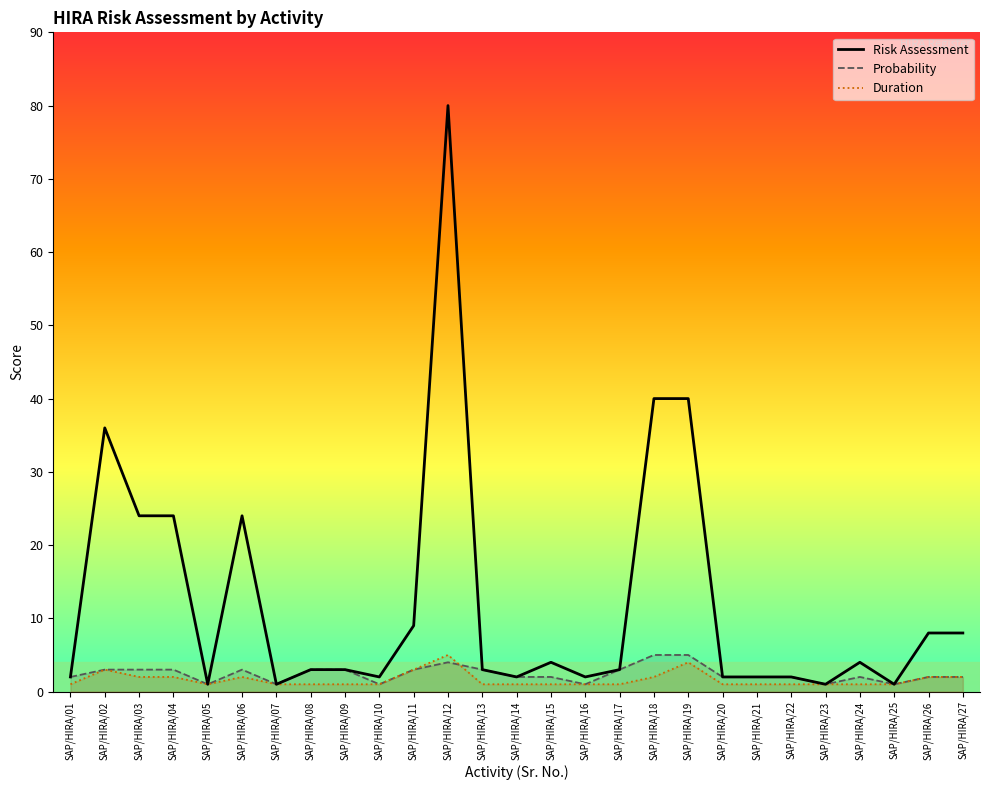

Reading right to left, what are all the values shown in this chart?

Risk Assessment: SAP/HIRA/27=8	SAP/HIRA/26=8	SAP/HIRA/25=1	SAP/HIRA/24=4	SAP/HIRA/23=1	SAP/HIRA/22=2	SAP/HIRA/21=2	SAP/HIRA/20=2	SAP/HIRA/19=40	SAP/HIRA/18=40	SAP/HIRA/17=3	SAP/HIRA/16=2	SAP/HIRA/15=4	SAP/HIRA/14=2	SAP/HIRA/13=3	SAP/HIRA/12=80	SAP/HIRA/11=9	SAP/HIRA/10=2	SAP/HIRA/09=3	SAP/HIRA/08=3	SAP/HIRA/07=1	SAP/HIRA/06=24	SAP/HIRA/05=1	SAP/HIRA/04=24	SAP/HIRA/03=24	SAP/HIRA/02=36	SAP/HIRA/01=2
Probability: SAP/HIRA/27=2	SAP/HIRA/26=2	SAP/HIRA/25=1	SAP/HIRA/24=2	SAP/HIRA/23=1	SAP/HIRA/22=2	SAP/HIRA/21=2	SAP/HIRA/20=2	SAP/HIRA/19=5	SAP/HIRA/18=5	SAP/HIRA/17=3	SAP/HIRA/16=1	SAP/HIRA/15=2	SAP/HIRA/14=2	SAP/HIRA/13=3	SAP/HIRA/12=4	SAP/HIRA/11=3	SAP/HIRA/10=1	SAP/HIRA/09=3	SAP/HIRA/08=3	SAP/HIRA/07=1	SAP/HIRA/06=3	SAP/HIRA/05=1	SAP/HIRA/04=3	SAP/HIRA/03=3	SAP/HIRA/02=3	SAP/HIRA/01=2
Duration: SAP/HIRA/27=2	SAP/HIRA/26=2	SAP/HIRA/25=1	SAP/HIRA/24=1	SAP/HIRA/23=1	SAP/HIRA/22=1	SAP/HIRA/21=1	SAP/HIRA/20=1	SAP/HIRA/19=4	SAP/HIRA/18=2	SAP/HIRA/17=1	SAP/HIRA/16=1	SAP/HIRA/15=1	SAP/HIRA/14=1	SAP/HIRA/13=1	SAP/HIRA/12=5	SAP/HIRA/11=3	SAP/HIRA/10=1	SAP/HIRA/09=1	SAP/HIRA/08=1	SAP/HIRA/07=1	SAP/HIRA/06=2	SAP/HIRA/05=1	SAP/HIRA/04=2	SAP/HIRA/03=2	SAP/HIRA/02=3	SAP/HIRA/01=1